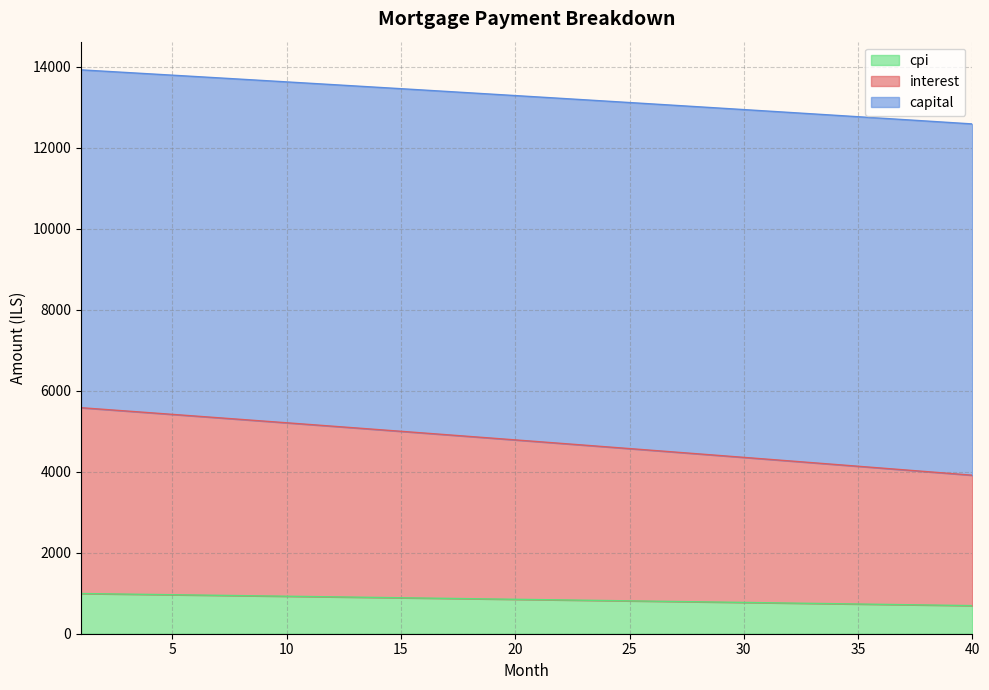

What is the lowest value of the cpi series?

693.9